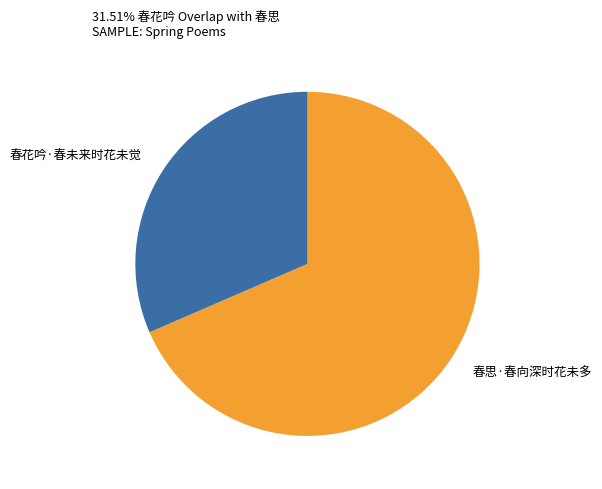

Does any single category account for the majority?

Yes